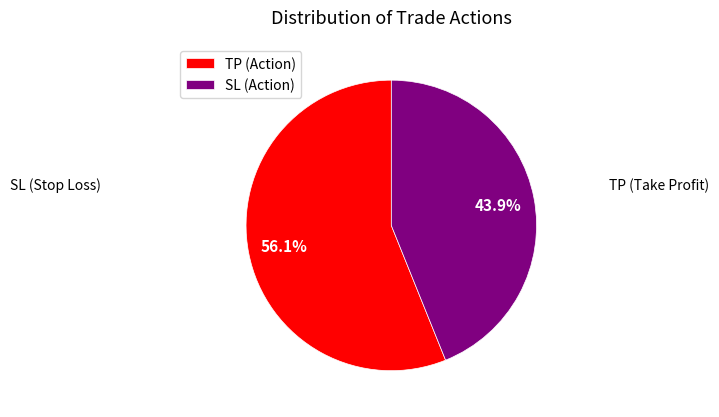

What percentage is the SL slice, to the nearest percent?

44%